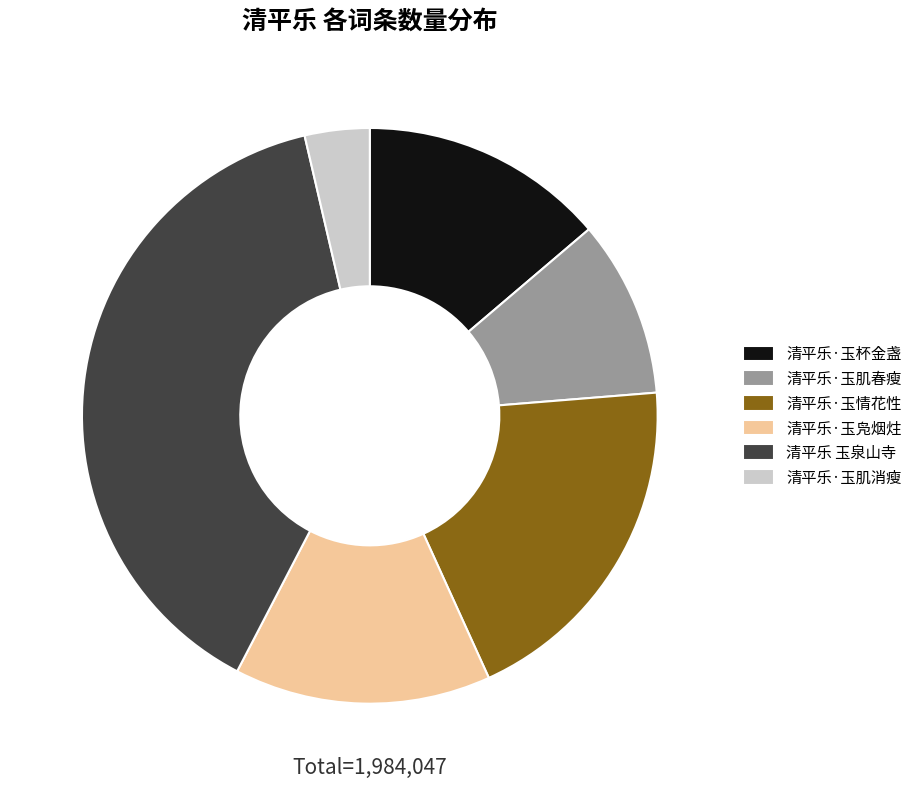

Which slice is the smallest?

清平乐·玉肌消瘦